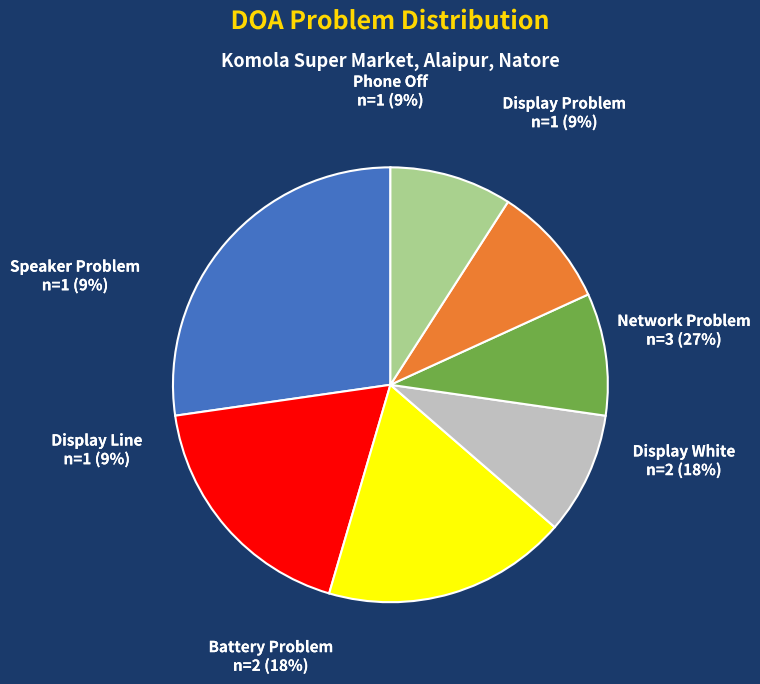

Does Battery Problem represent more than half of the total?

No